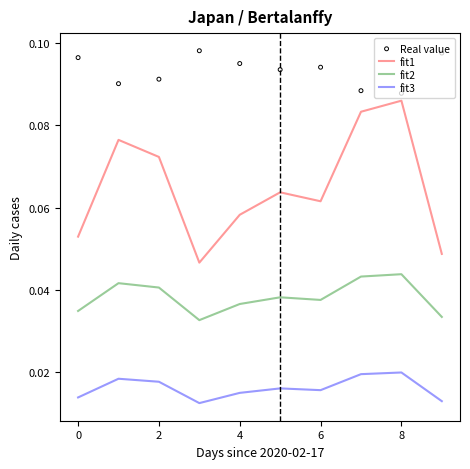

What is the total value across all series at 7?

0.2